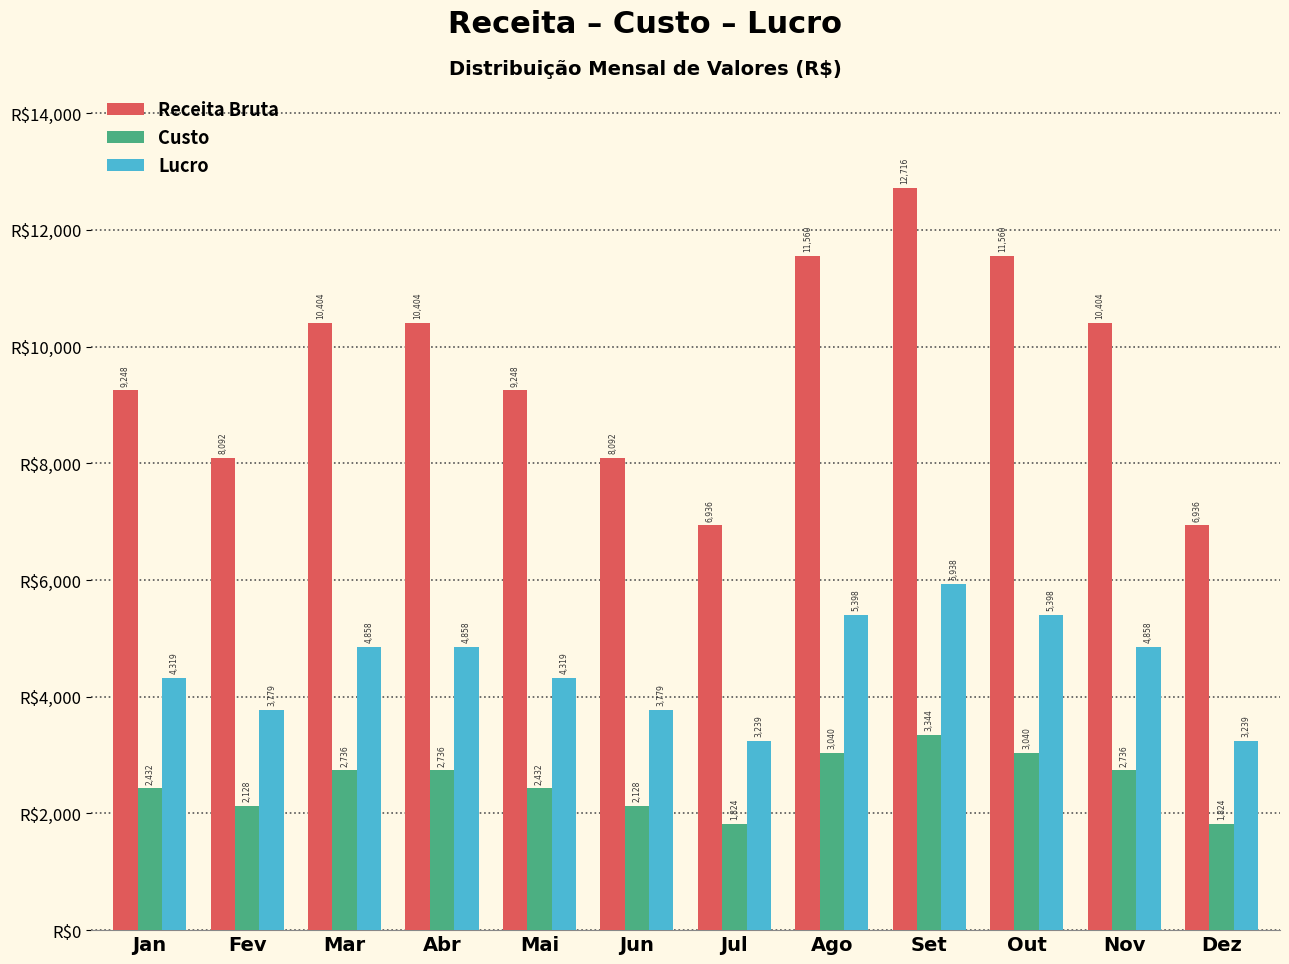

How many categories are shown in the chart?

12